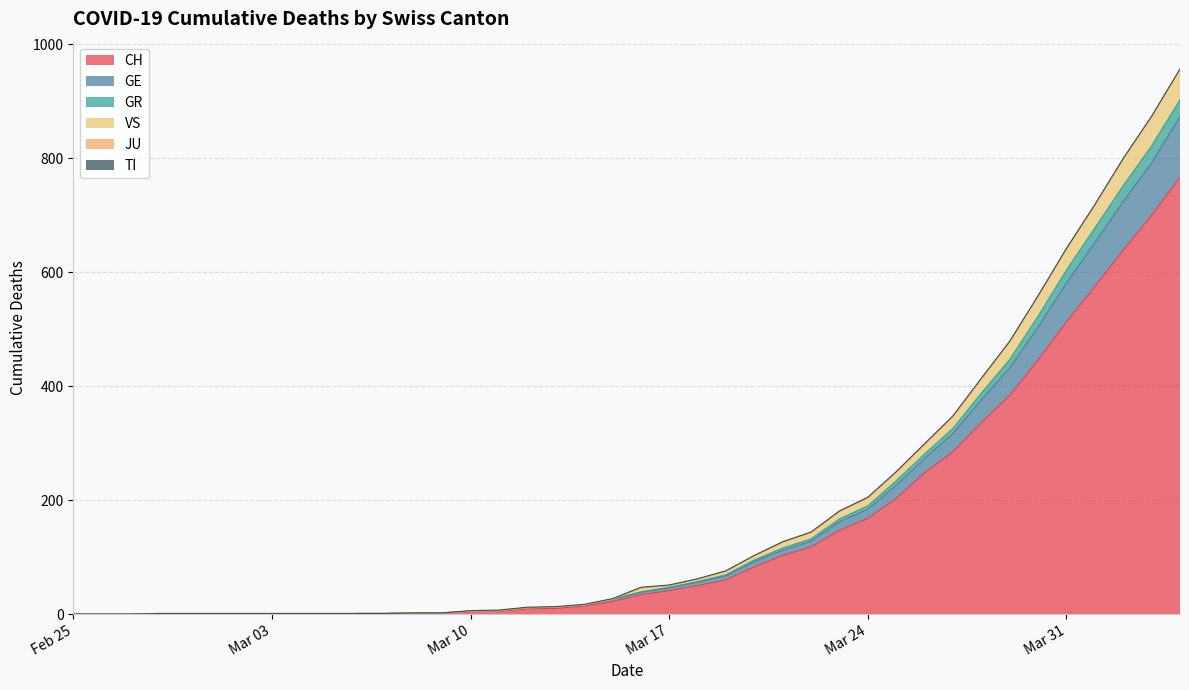

At how many categories does at least one series exceed 500?

6